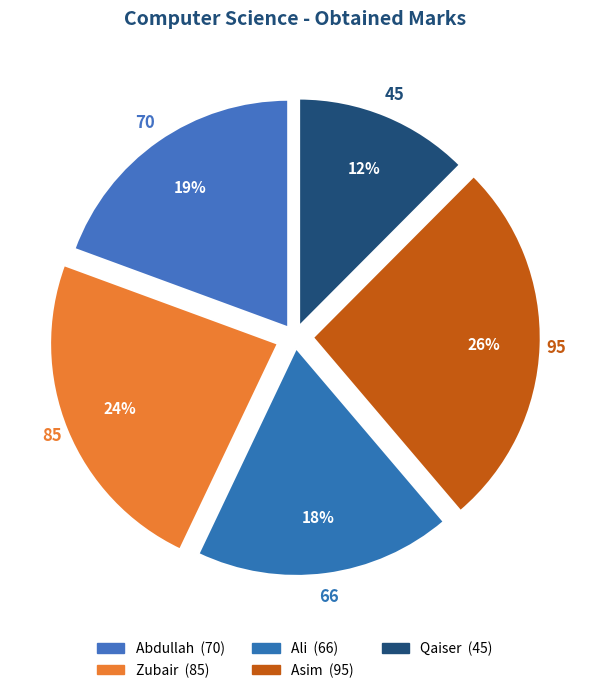

The Ali slice represents 12% of the pie. True or false?

False